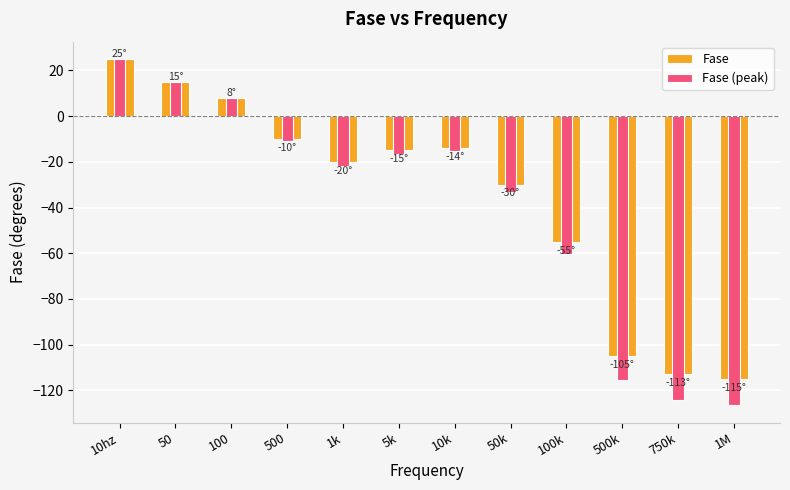

How many bars are there in each group?

2